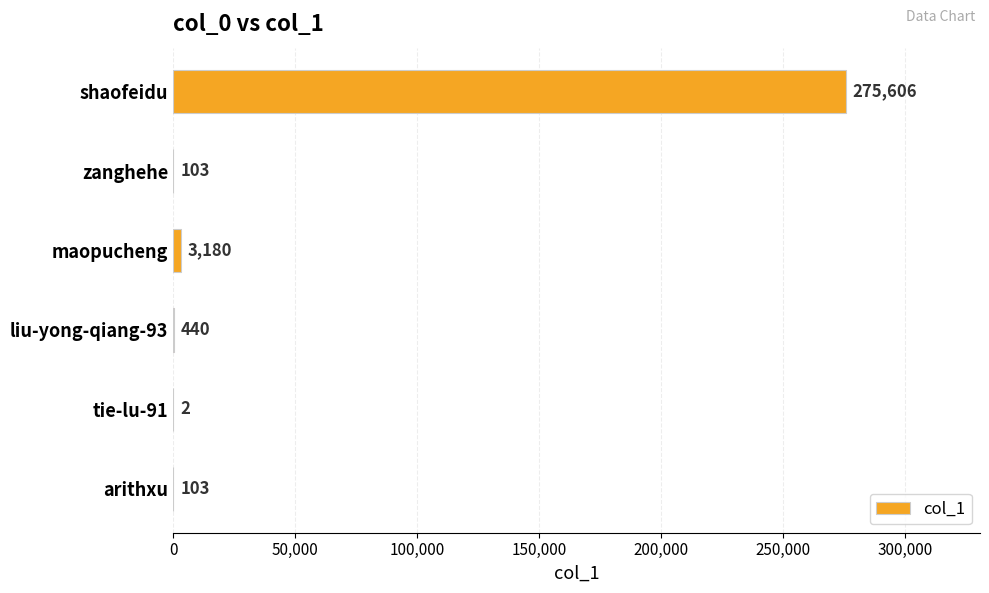

At which label is the value closest to 137804?

maopucheng